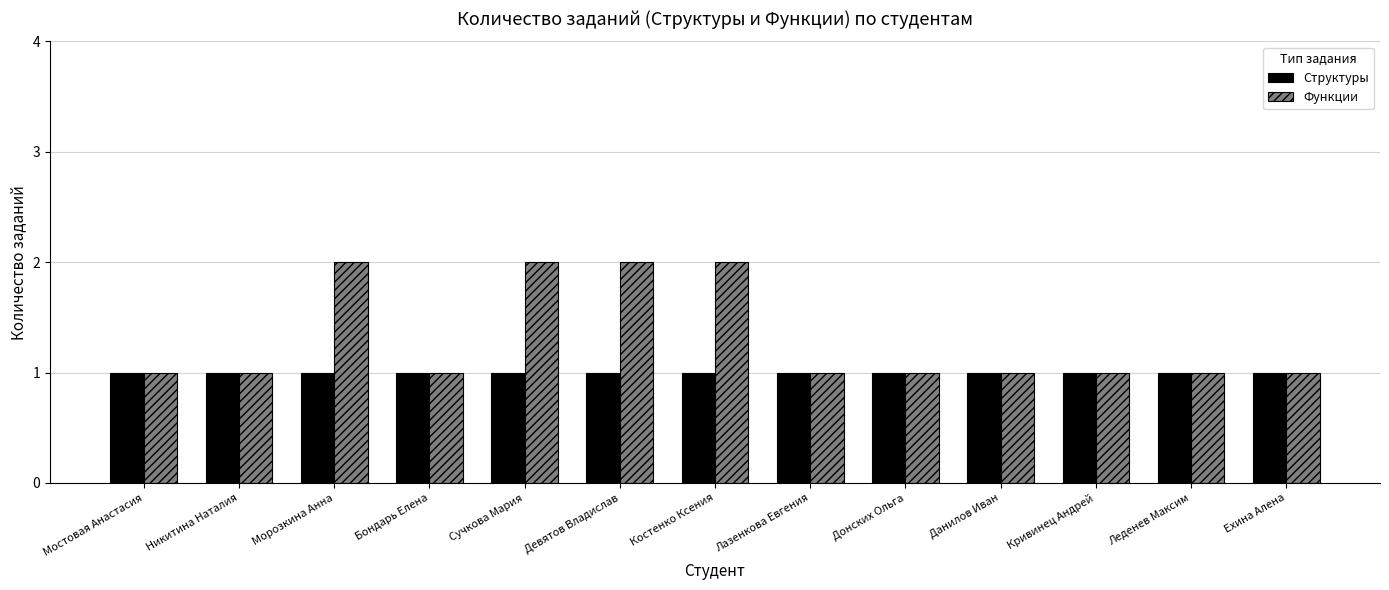

What is the sum of the Структуры values at Никитина Наталия and Ехина Алена?

2